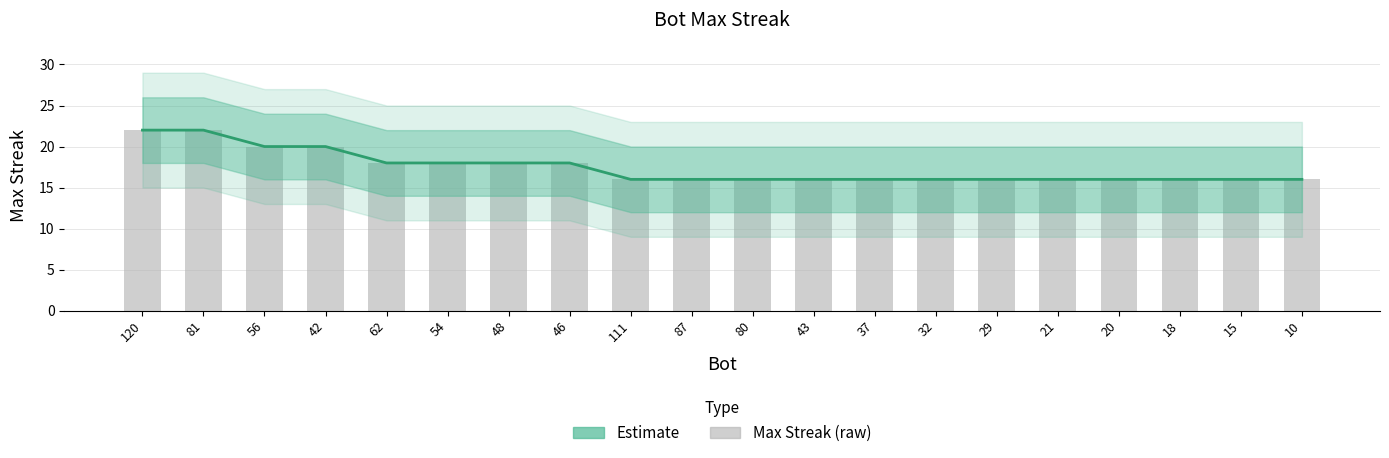

Where is Raw maxStreak nearest to the value 19?

56